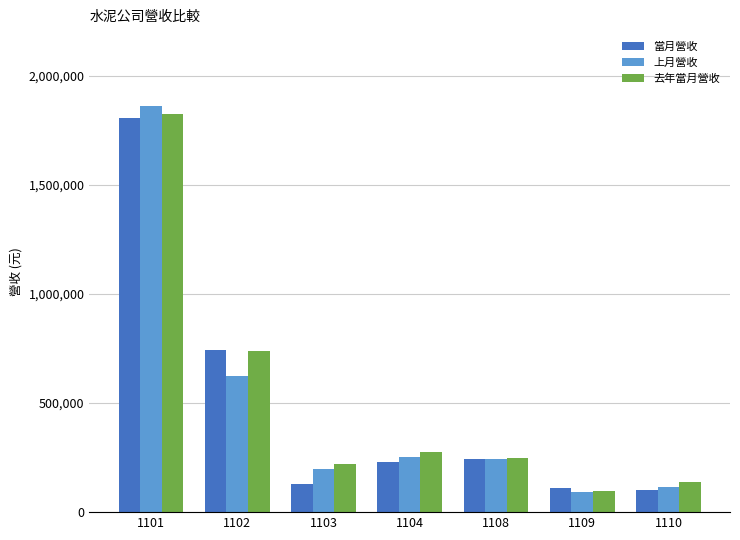

The value of 當月營收 at 1102 is 742167. True or false?

True